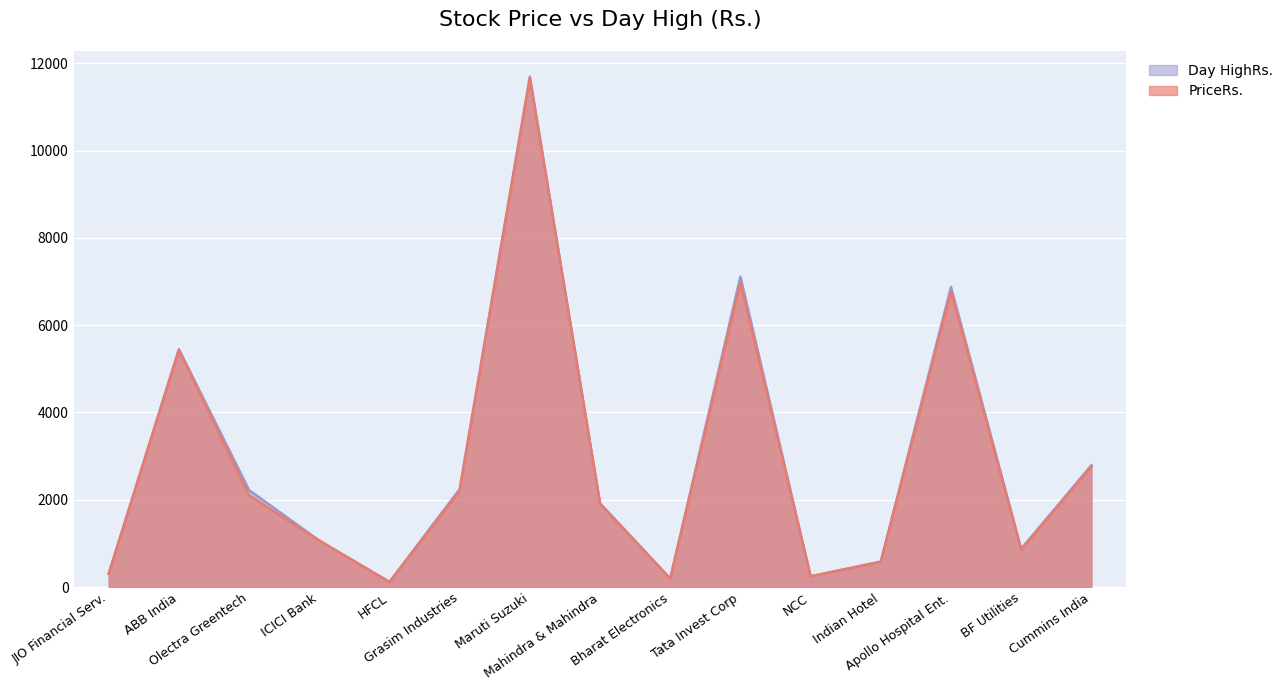

How many lines are shown in the chart?

2